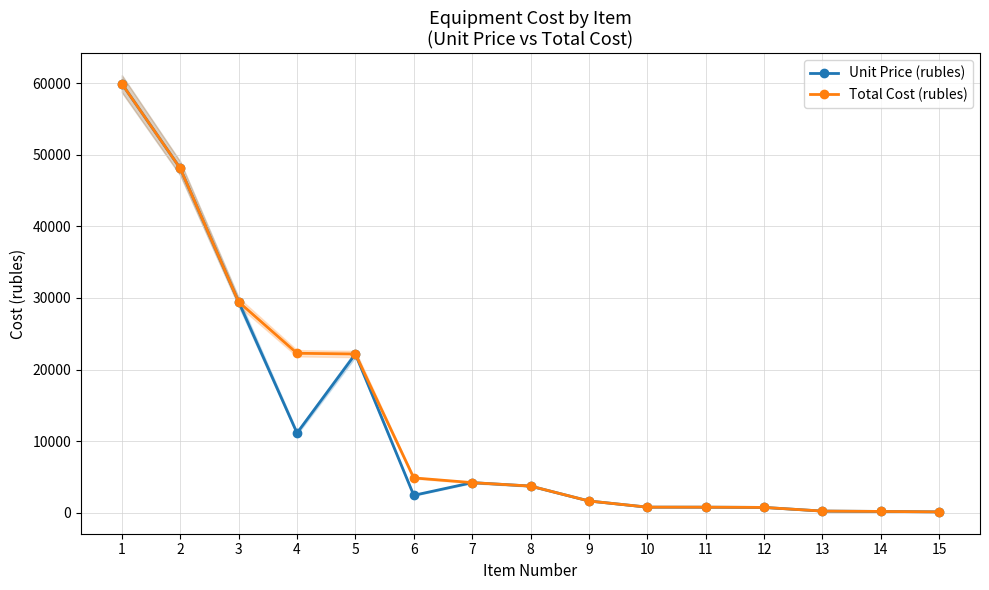

True or false: Total Cost (rubles) and Unit Price (rubles) cross at least once.

False